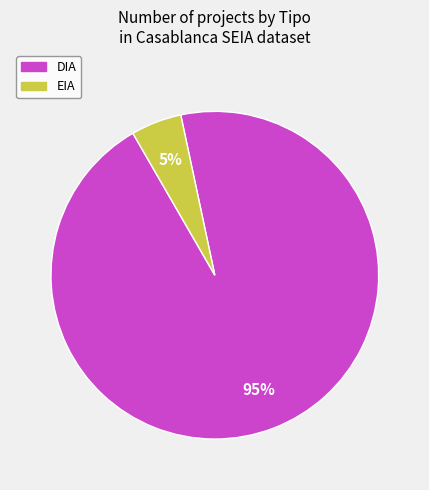

Does DIA represent more than half of the total?

Yes